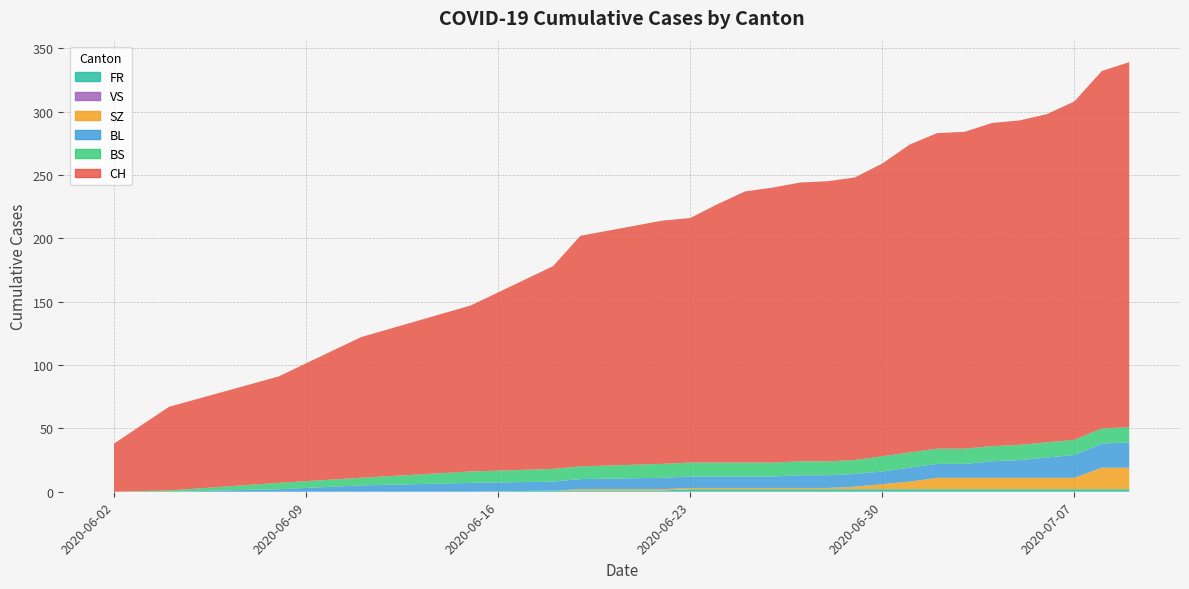

Reading left to right, extract all data points from this chart.

CH: 38	66	84	111	131	160	182	192	193	204	214	217	220	221	223	231	243	249	250	255	256	259	267	282	288
BL: 0	0	2	5	7	7	8	9	9	9	9	9	10	10	10	10	11	11	11	13	14	16	18	19	20
BS: 0	1	5	6	9	10	10	11	11	11	11	11	11	11	11	12	12	12	12	12	12	12	12	12	12
SZ: 0	0	0	0	0	0	1	1	1	1	1	1	1	1	2	4	6	9	9	9	9	9	9	17	17
VS: 0	0	0	0	0	0	0	0	0	0	0	0	0	0	0	0	0	0	0	0	0	0	0	0	0
FR: 0	0	0	0	0	1	1	1	2	2	2	2	2	2	2	2	2	2	2	2	2	2	2	2	2